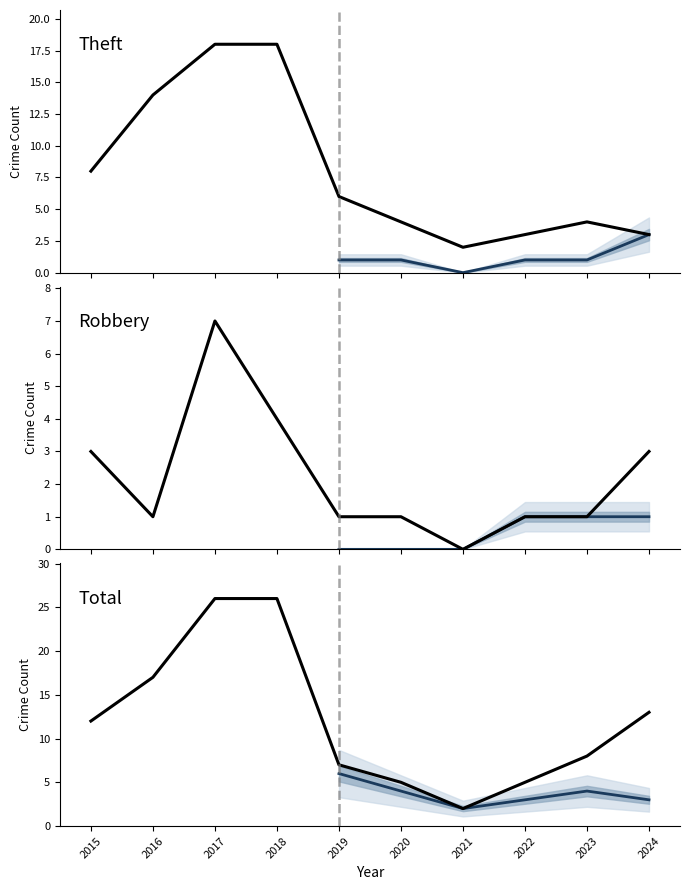

True or false: Total and Theft intersect in this chart.

False